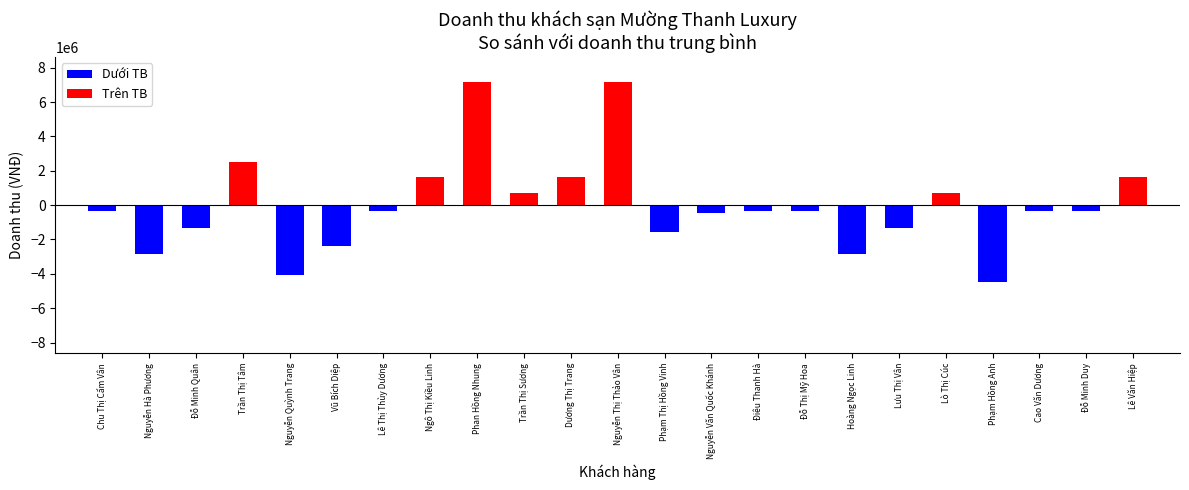

What is the difference between the maximum and minimum values?

11650000